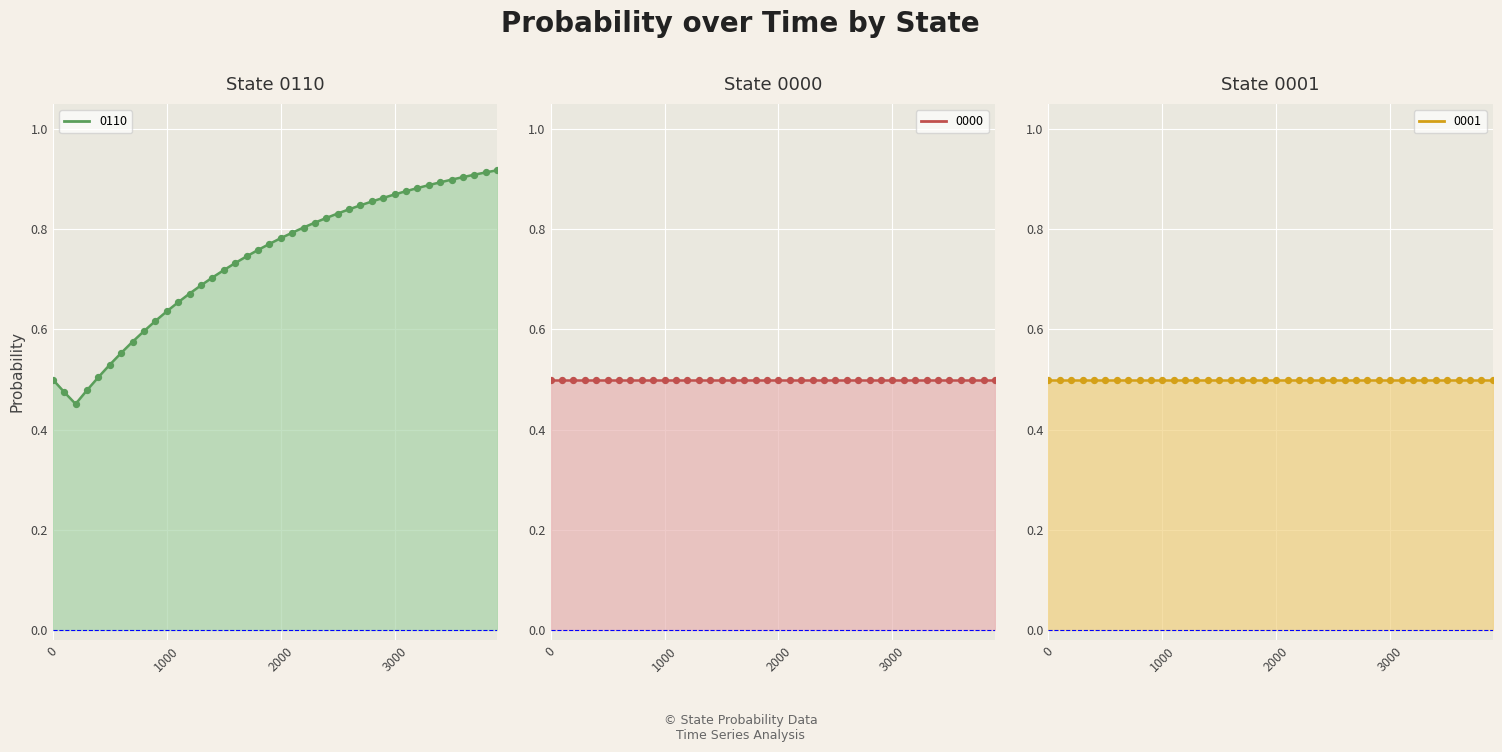

At which category is the sum across all series the highest?

3900